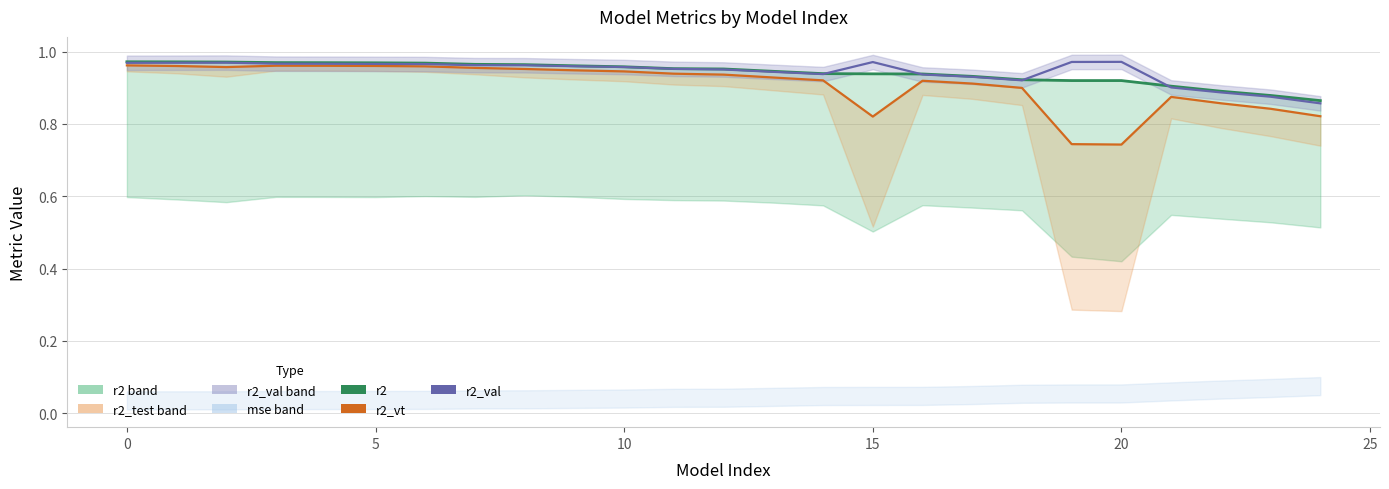

True or false: r2_val_line has more than 0 interior local peaks.

True